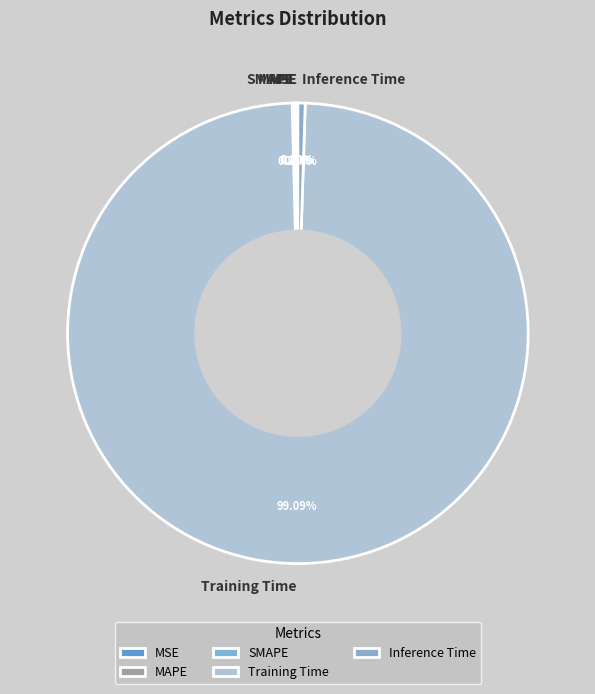

Which category accounts for the majority?

Training Time